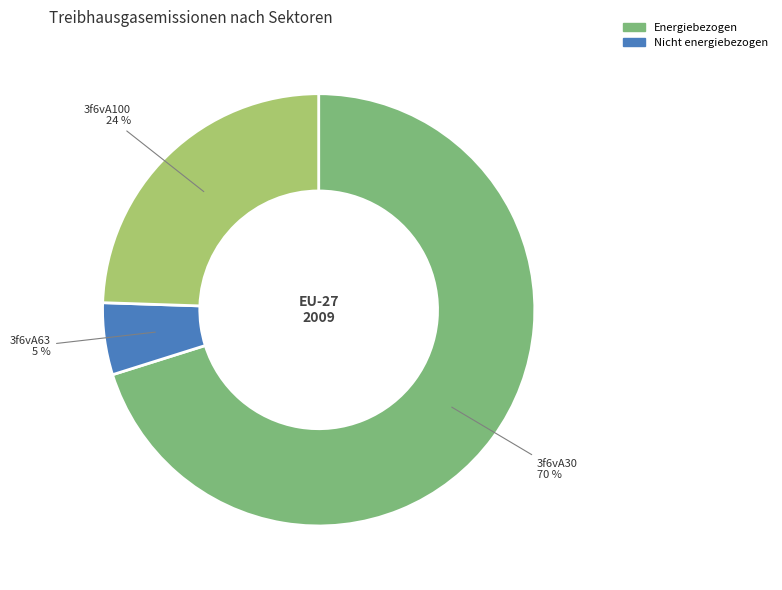

True or false: 3f6vA100 accounts for 24% of the total.

True